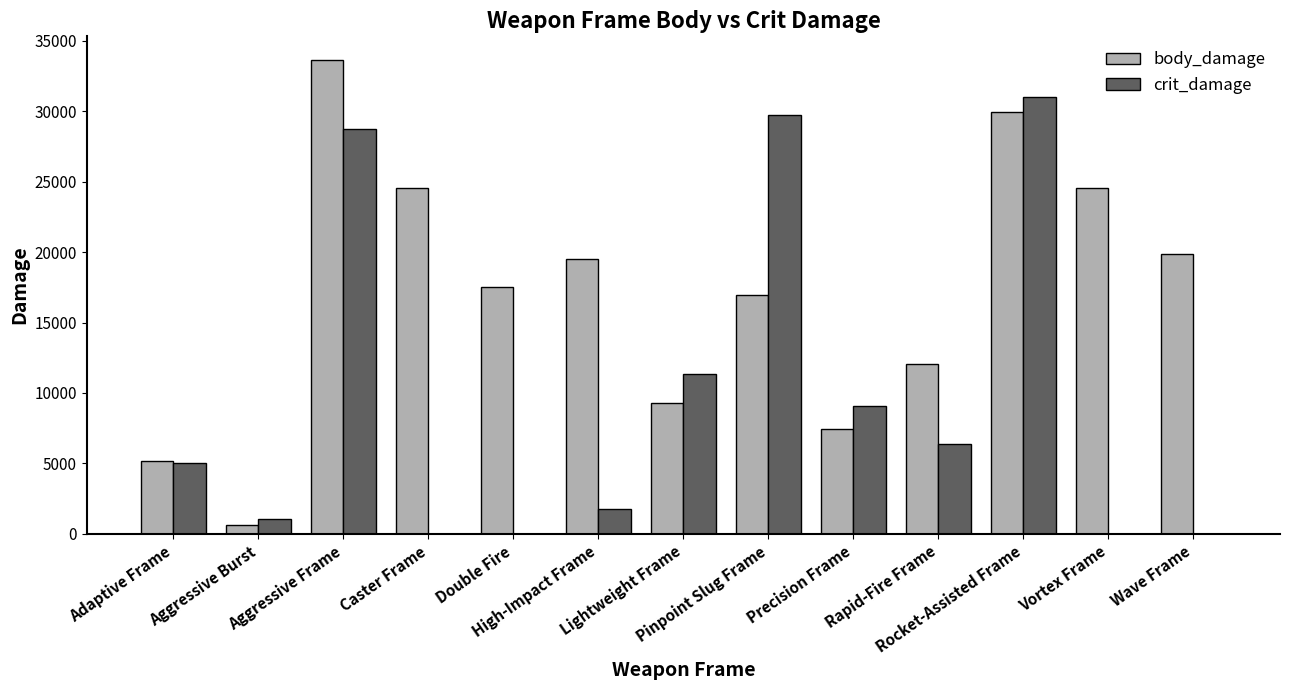

Between Caster Frame and Pinpoint Slug Frame, which series saw the biggest shift?

crit_damage